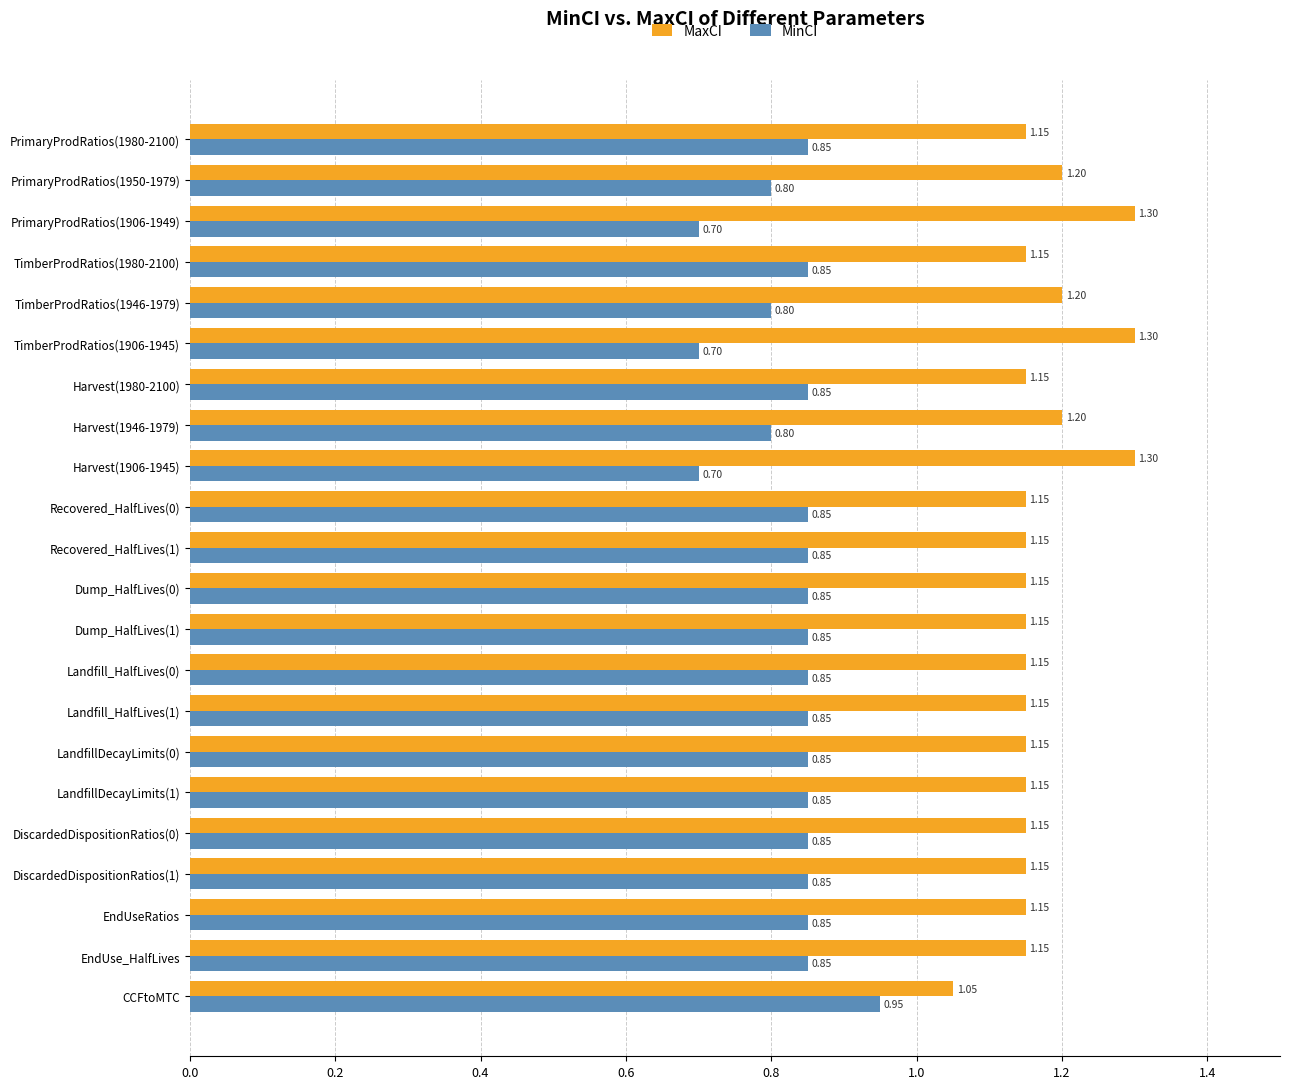

What is the sum of the MaxCI values at DiscardedDispositionRatios(0) and Harvest(1906-1945)?

2.5